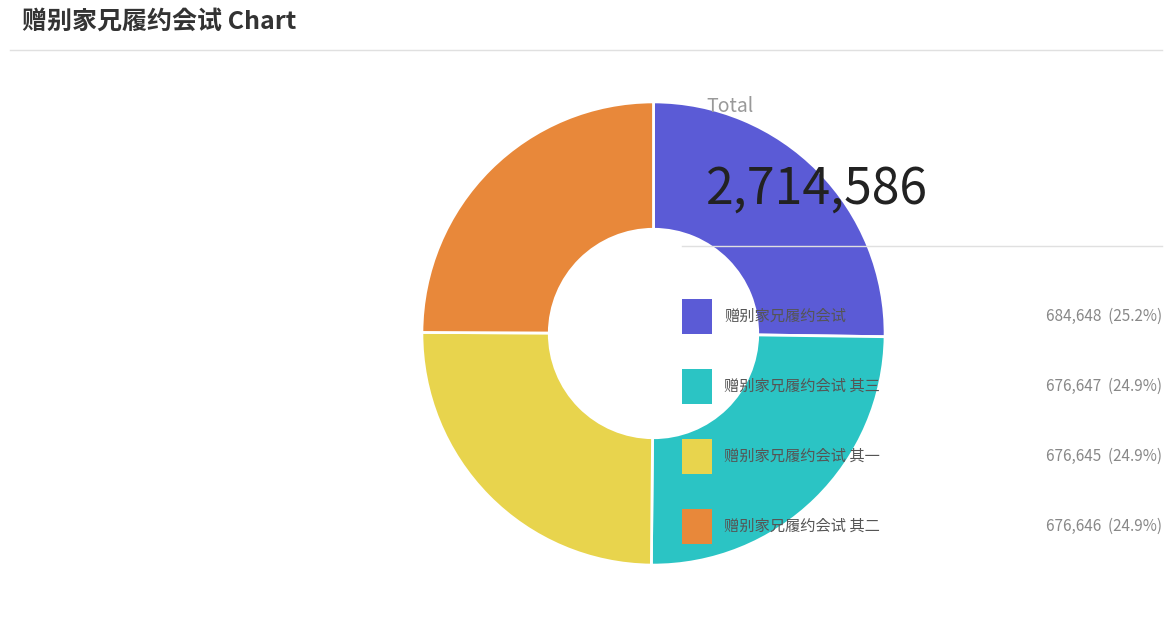

Is there any slice that represents more than half of the pie?

No